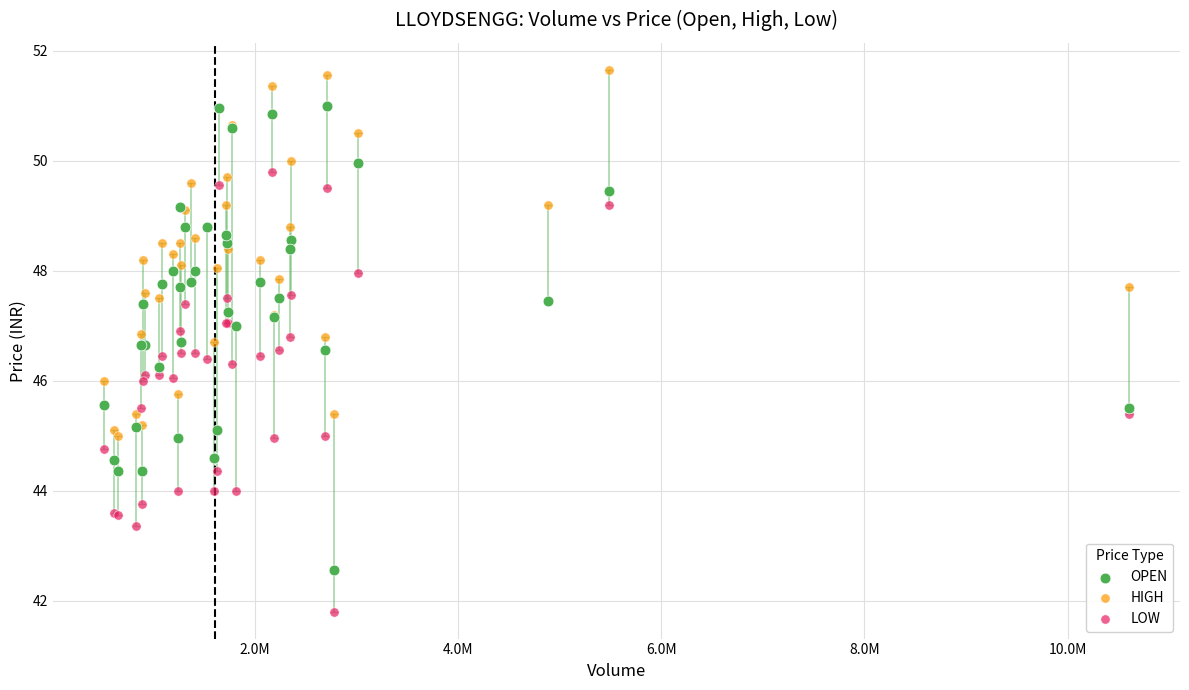

Which series reaches the minimum Y coordinate?

LOW